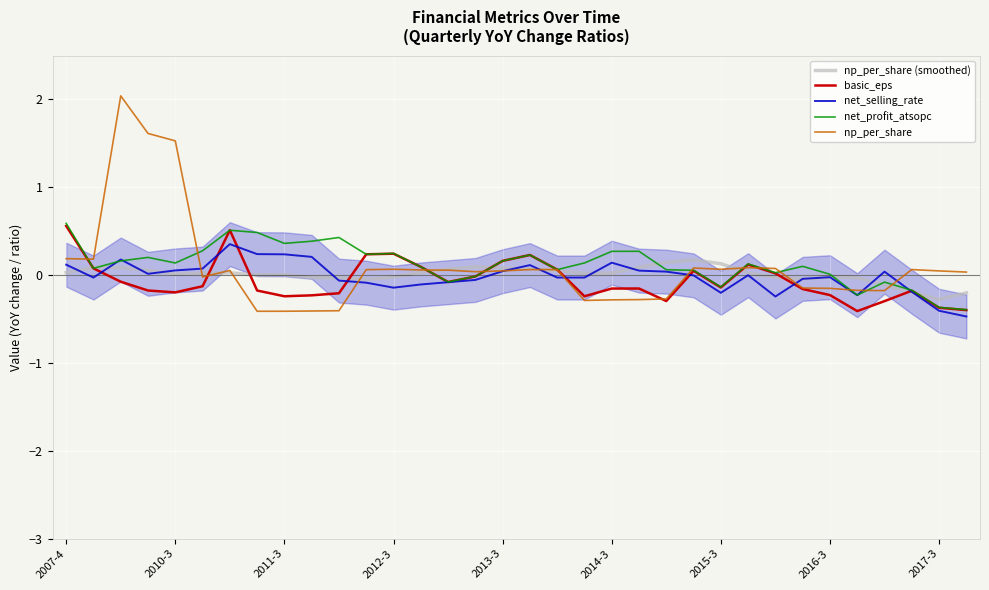

What is the minimum value for basic_eps?

-0.4